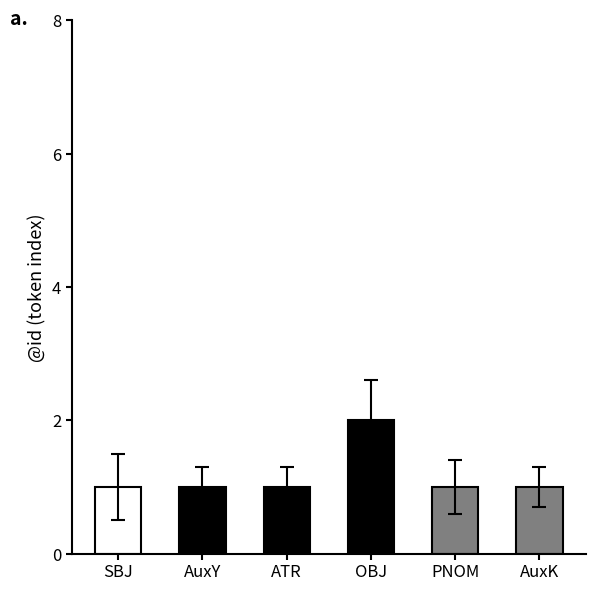

Approximately how many times larger is the value at AuxY compared to SBJ?

1.0